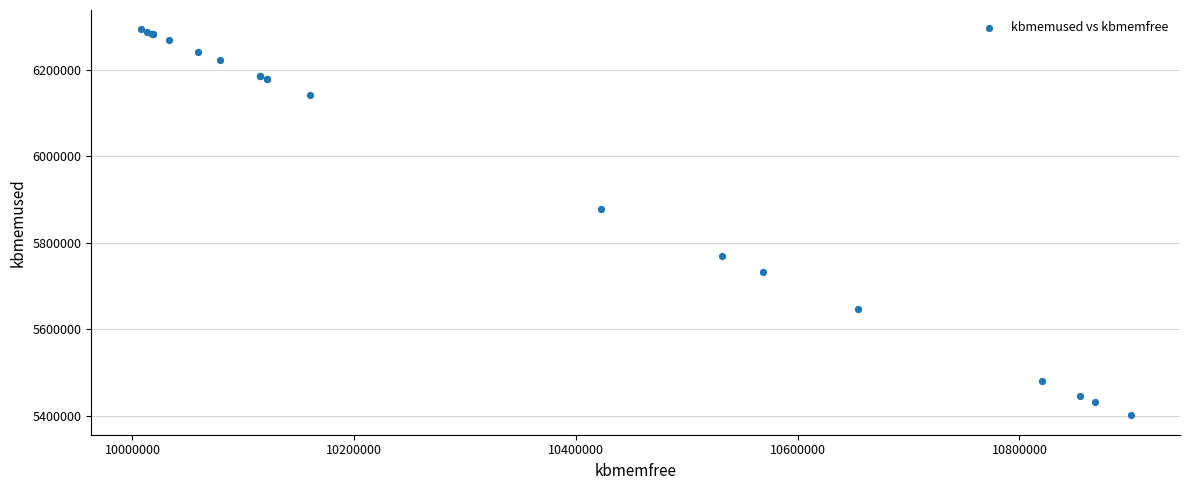

What Y value in the scatter plot is closest to 5847600?

5878456